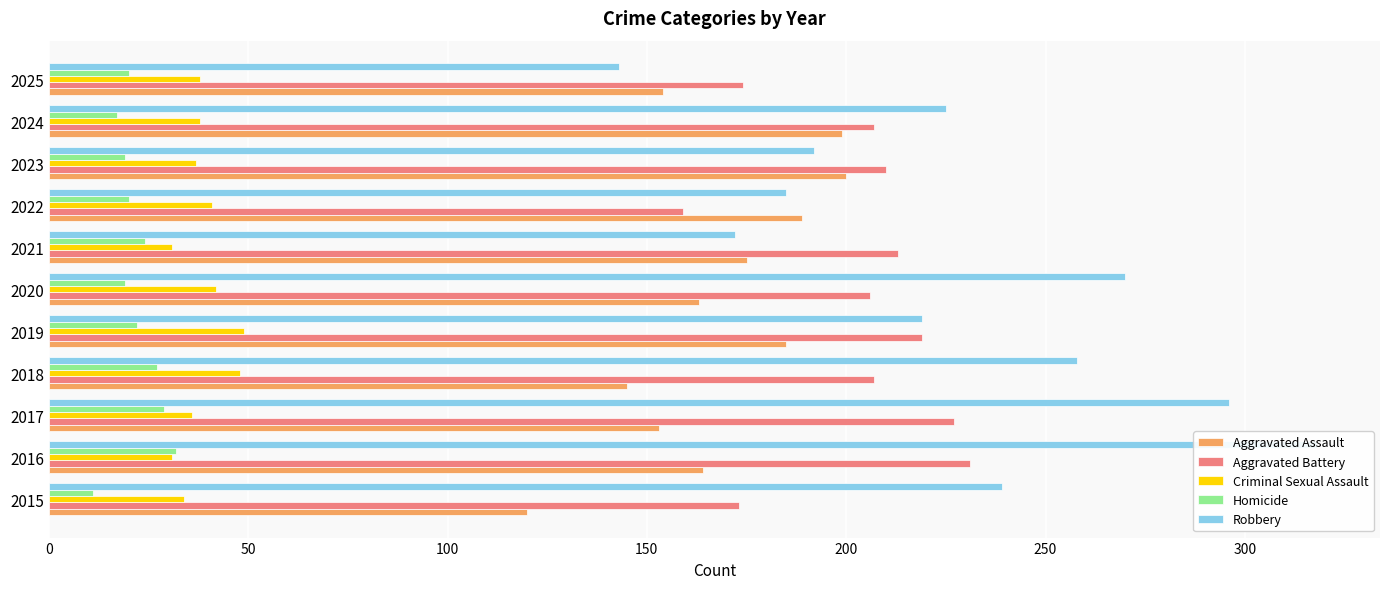

Reading left to right, transcribe all the data shown in this chart.

Aggravated Assault: 120	164	153	145	185	163	175	189	200	199	154
Aggravated Battery: 173	231	227	207	219	206	213	159	210	207	174
Criminal Sexual Assault: 34	31	36	48	49	42	31	41	37	38	38
Homicide: 11	32	29	27	22	19	24	20	19	17	20
Robbery: 239	318	296	258	219	270	172	185	192	225	143